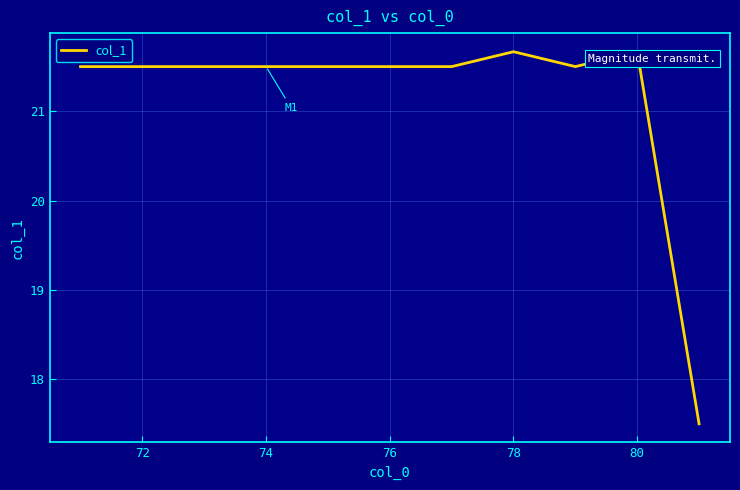

What is the smallest value displayed?

17.5